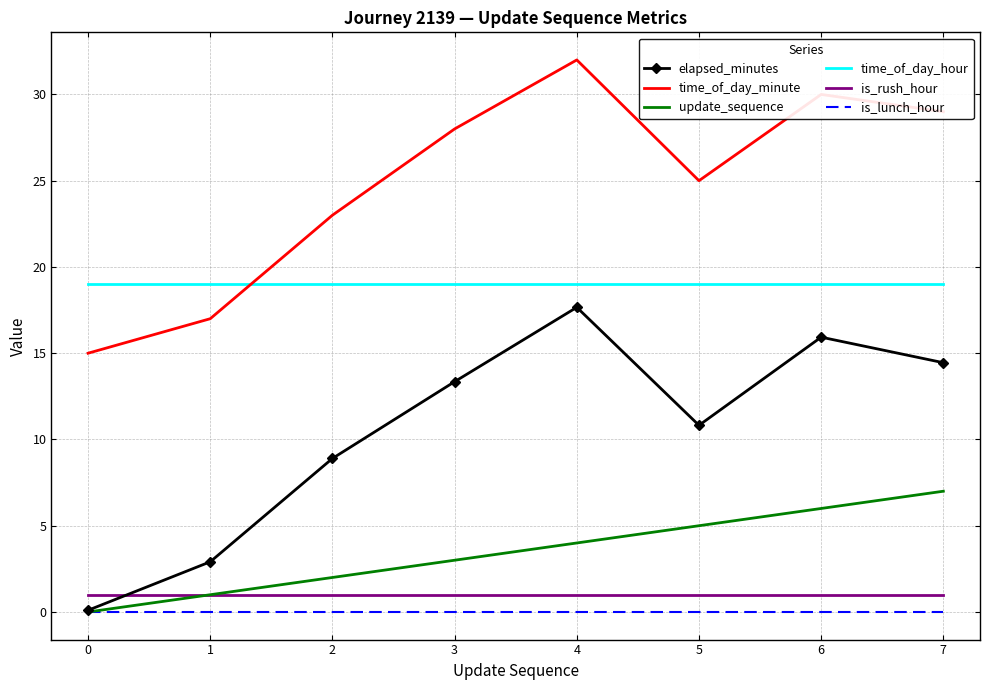

What is the spread (max minus min) of values at 6?

30.0